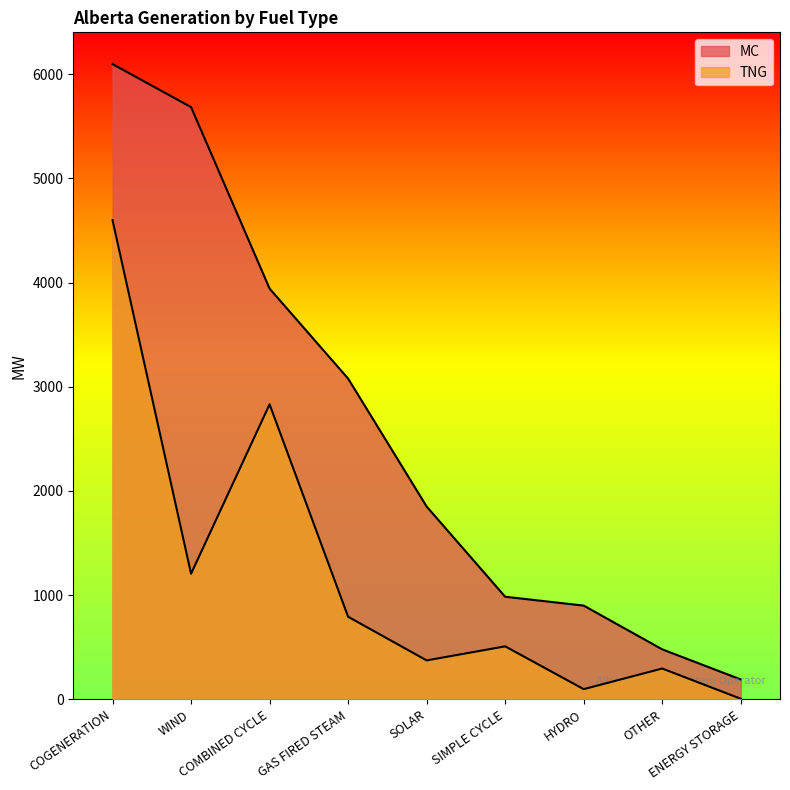

What is the total value across all series at SIMPLE CYCLE?

1492